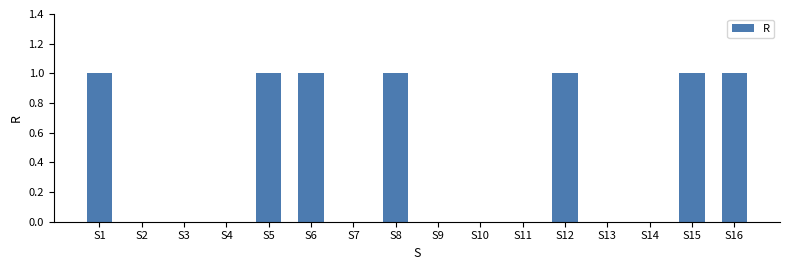

What is the sum of the values at S6 and S12?

2